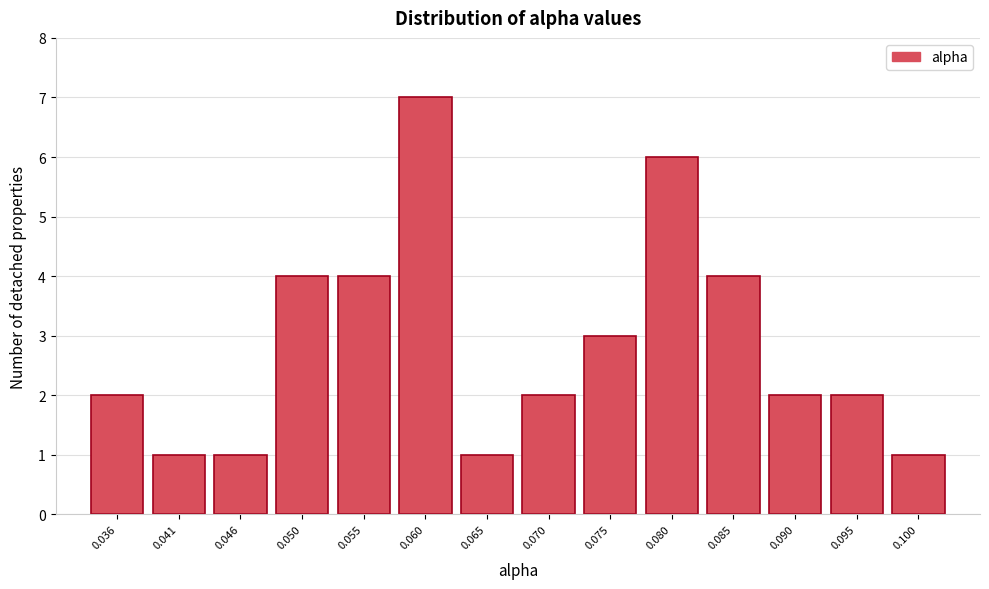

Reading right to left, what are all the values shown in this chart?

0.100=1	0.095=2	0.090=2	0.085=4	0.080=6	0.075=3	0.070=2	0.065=1	0.060=7	0.055=4	0.050=4	0.046=1	0.041=1	0.036=2